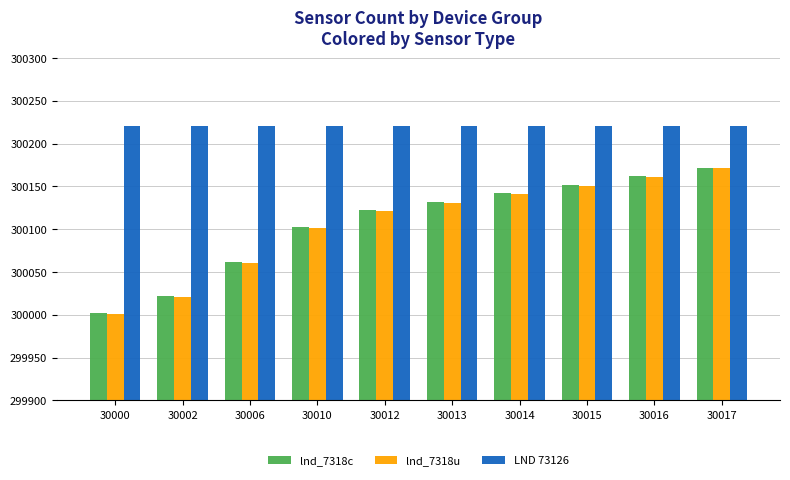

The value of lnd_7318c at 30014 is 300142. True or false?

True